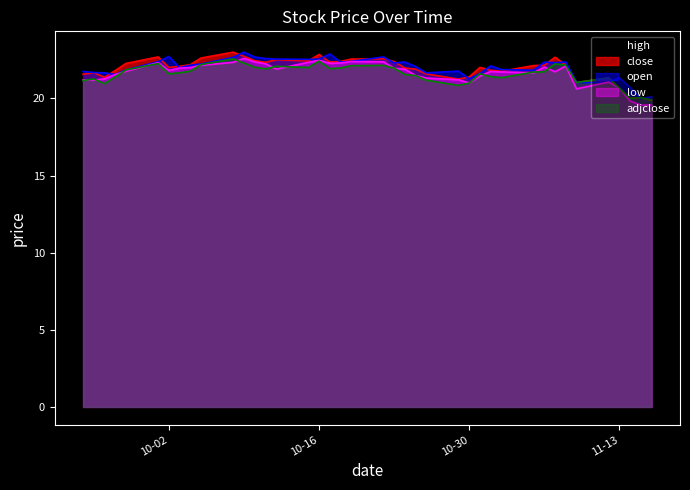

How many data points in adjclose are less than 21?

7